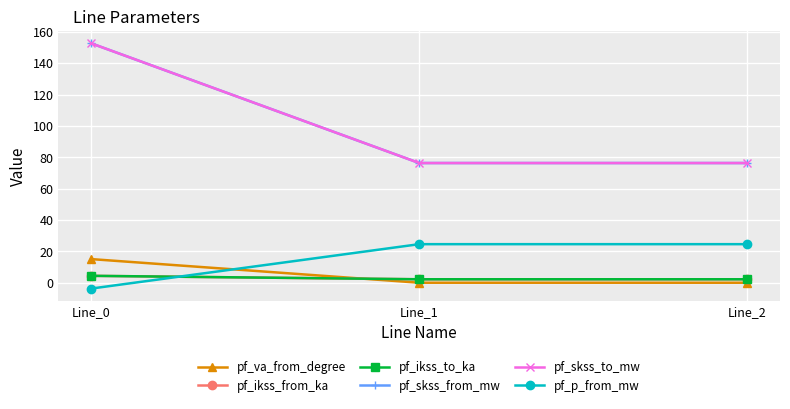

Between Line_0 and Line_2, which series saw the biggest shift?

pf_skss_from_mw